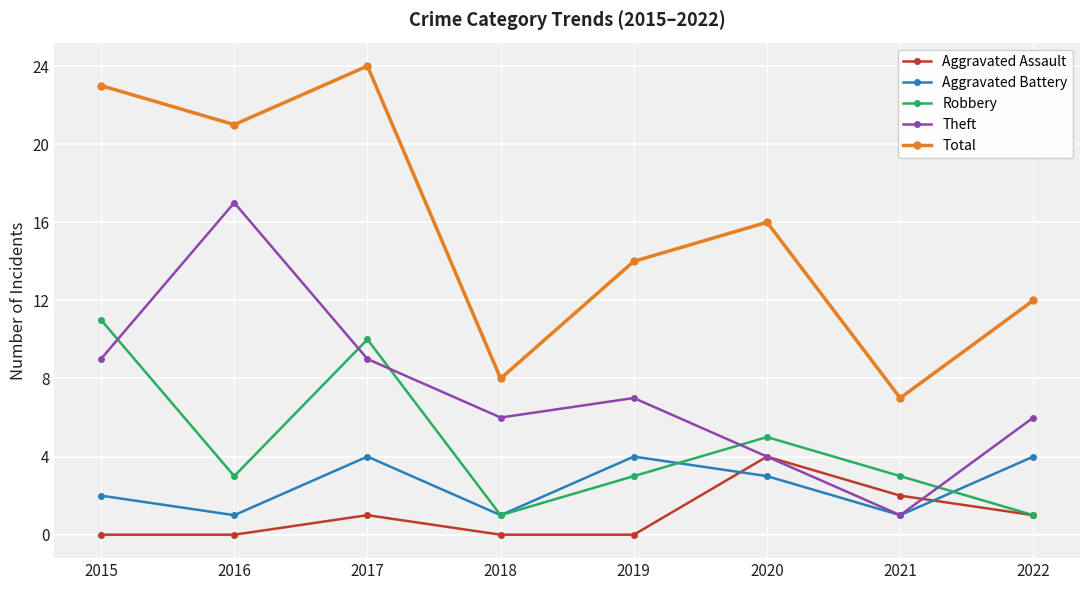

What is the average value of the Aggravated Assault series?

1